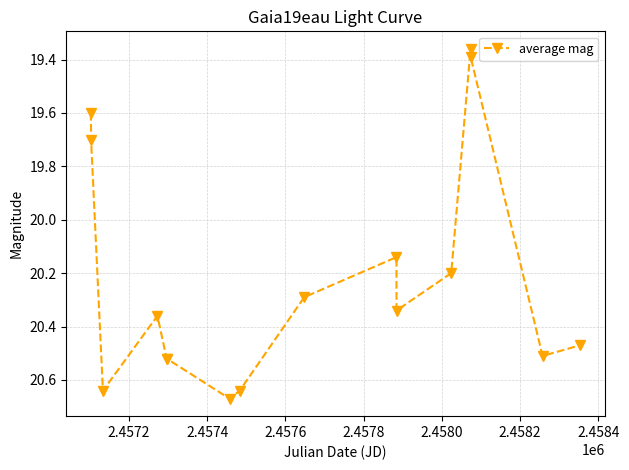

True or false: the data has more than 2 interior local peaks.

True